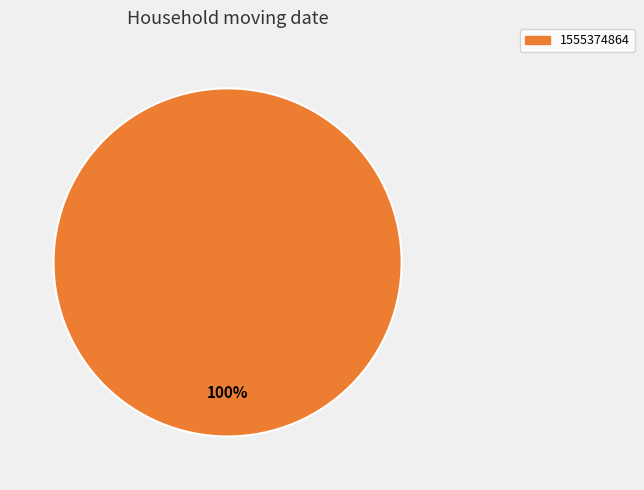

Is there any slice that represents more than half of the pie?

Yes